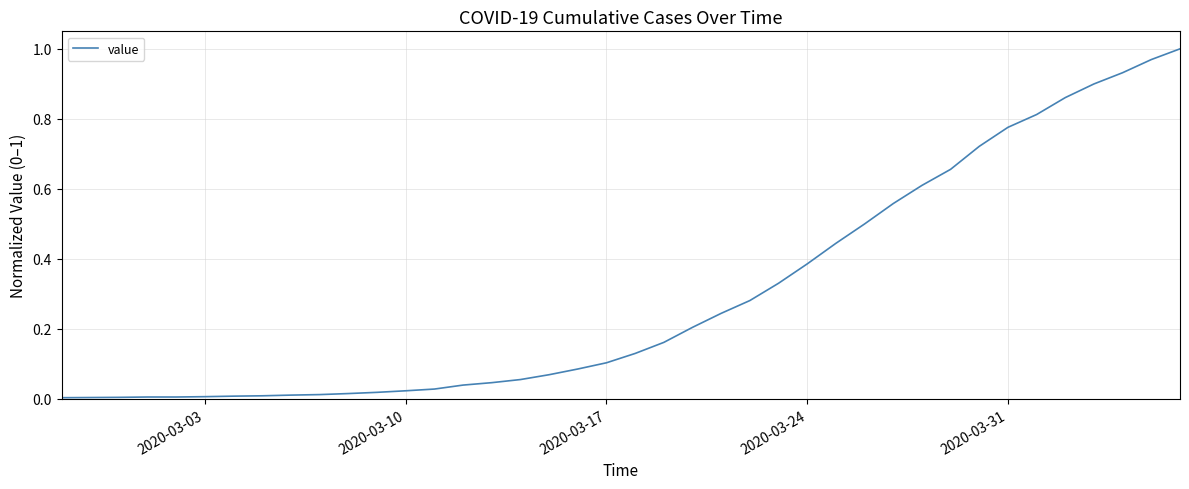

What is the difference between the maximum and minimum values?

1.0